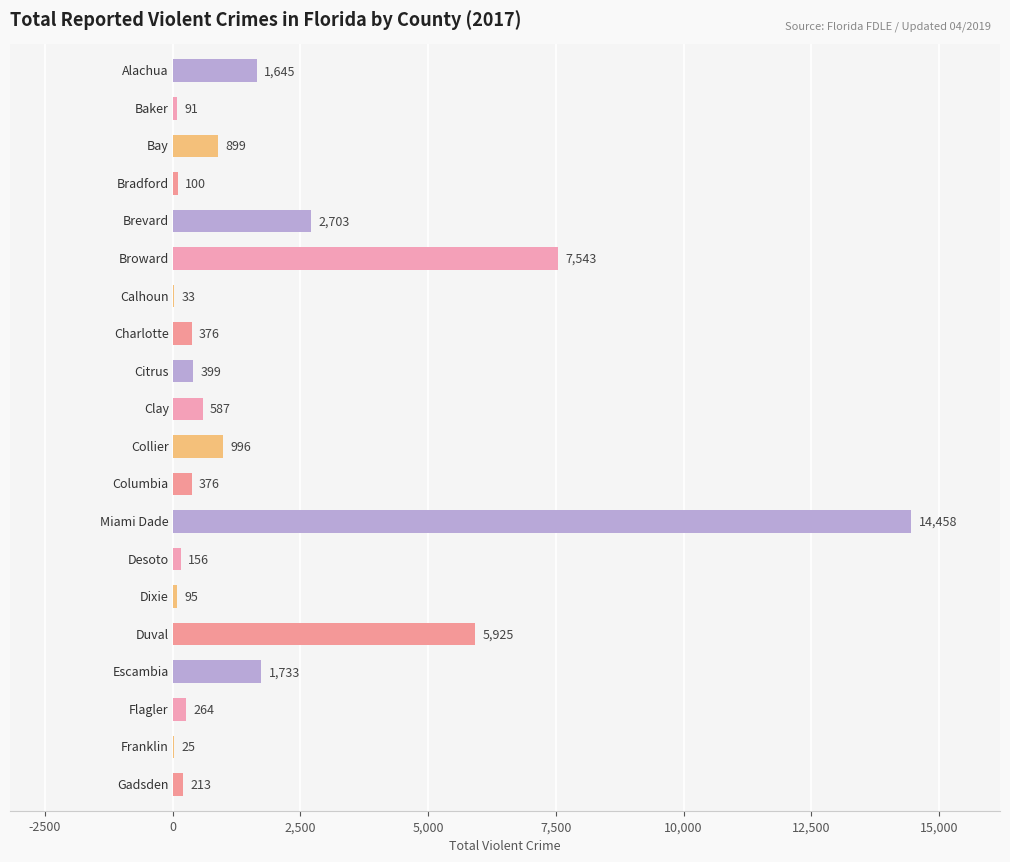

What is the greatest value displayed?

14458